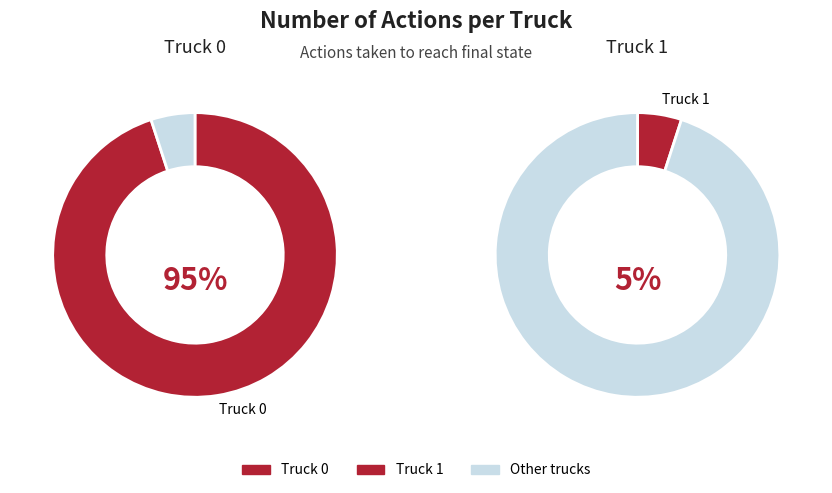

What is the smallest slice in the pie chart?

Truck 1